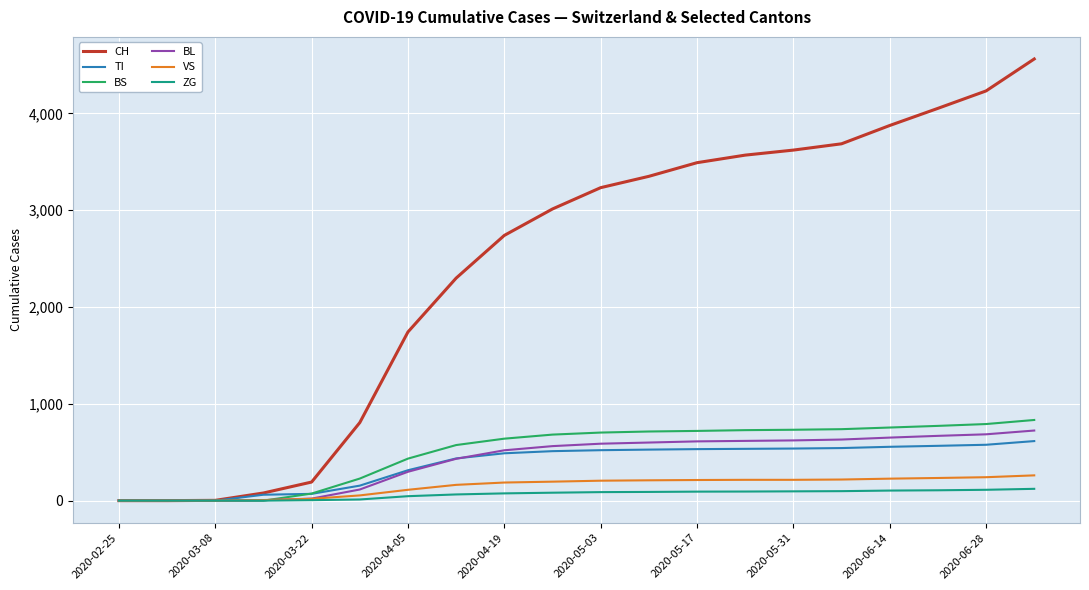

What is the maximum value for VS?

261